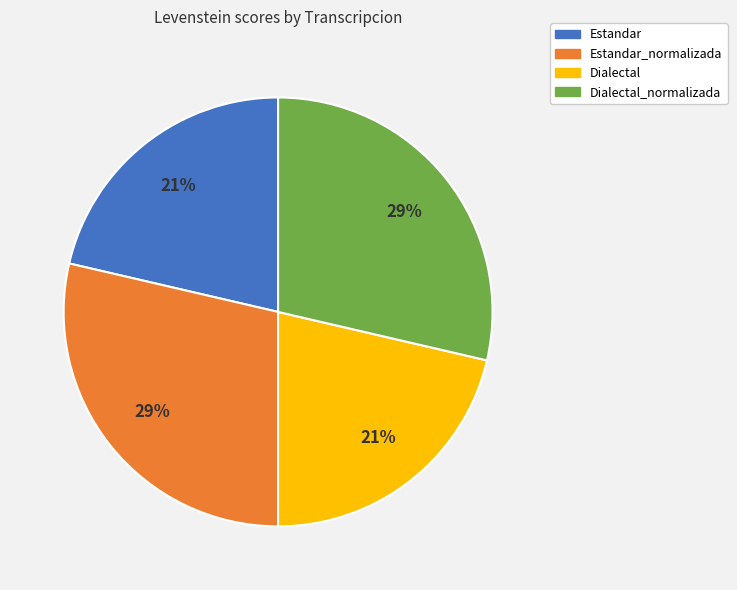

To the nearest percent, what is the average slice percentage?

25%